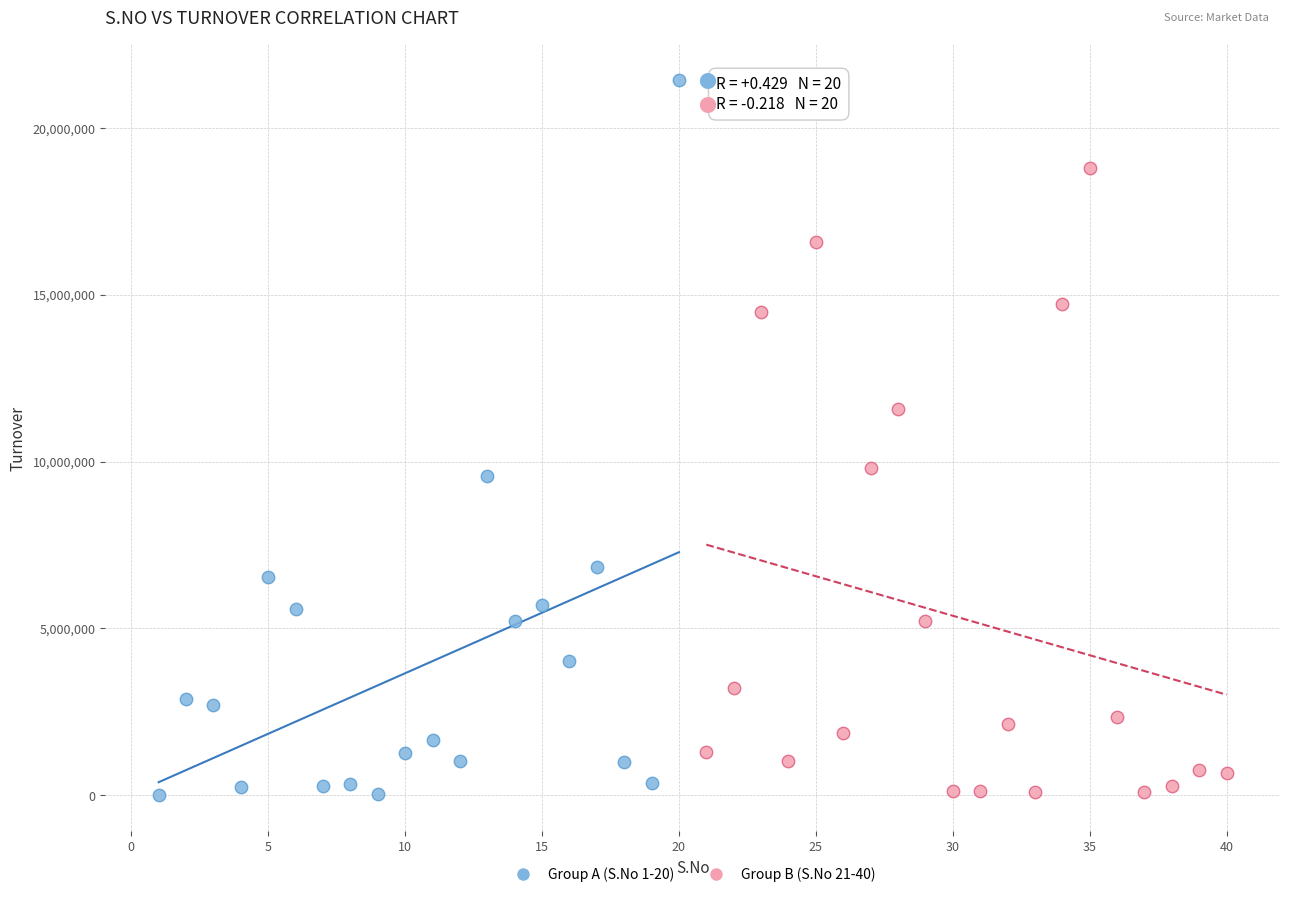

What are all the series names shown in the legend?

Group A (S.No 1-20), Group B (S.No 21-40)